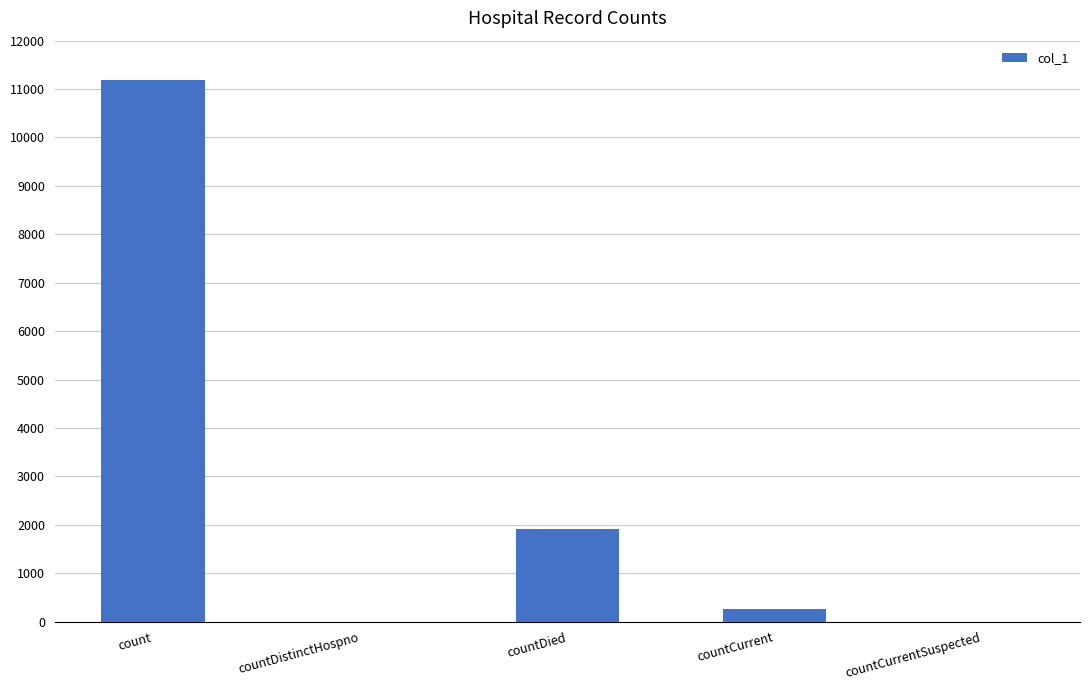

Is it true that the value at count is 11187?

True